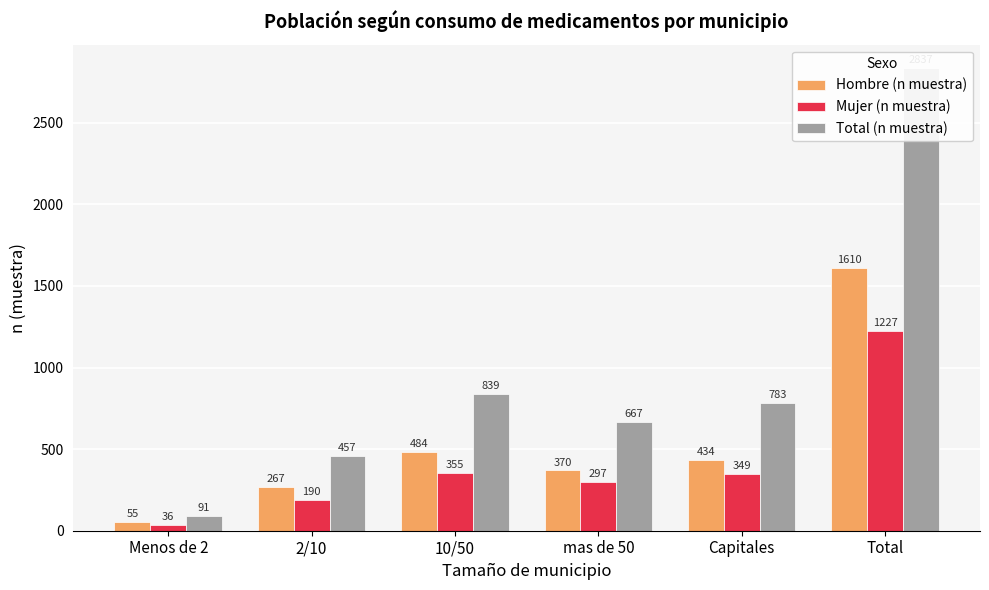

What position from the left is mas de 50?

4